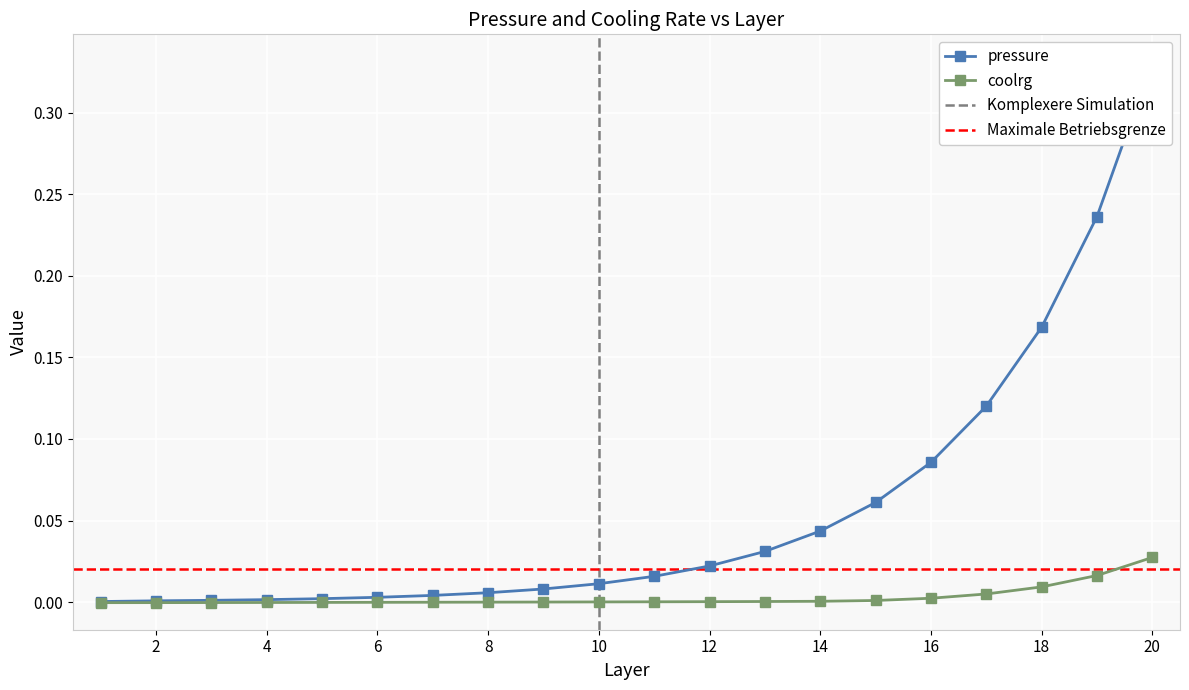

Which category has the lowest value in the pressure series?

1